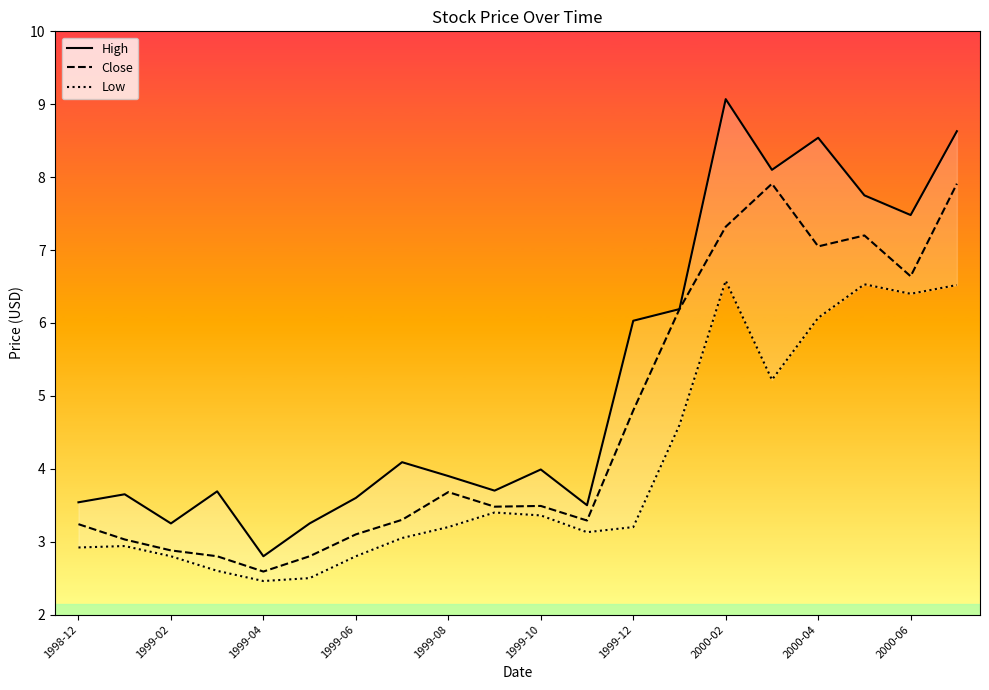

What is the sum of all Close values?

92.7